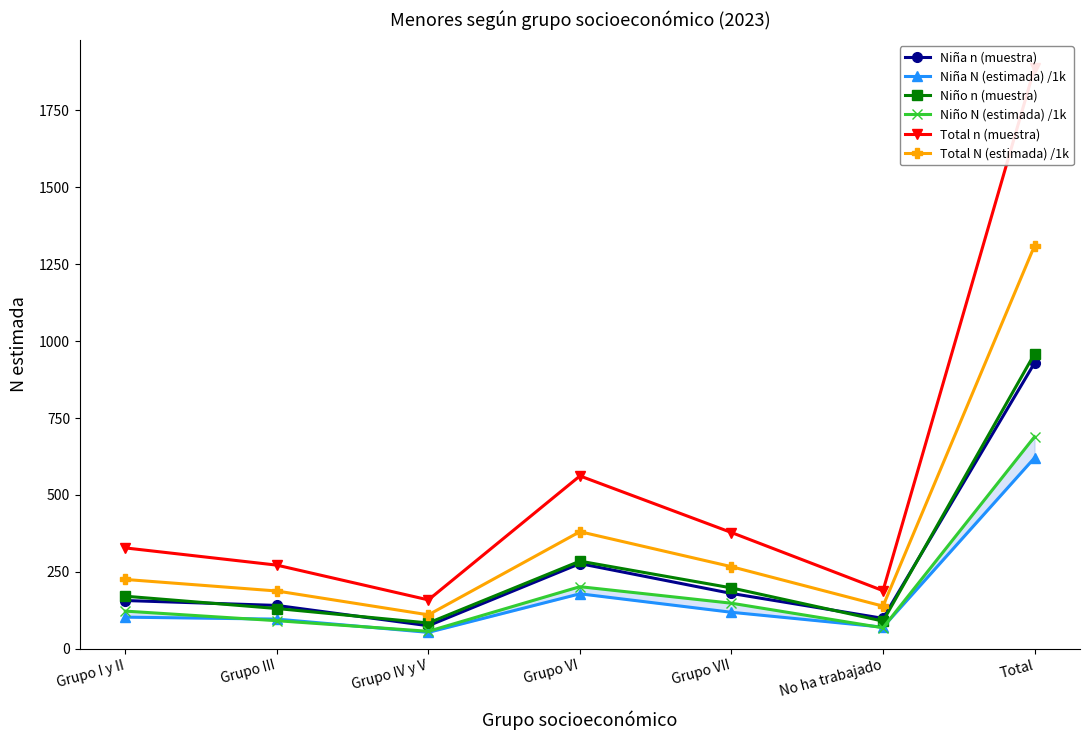

Between Grupo I y II and No ha trabajado, which series saw the biggest shift?

Total n (muestra)